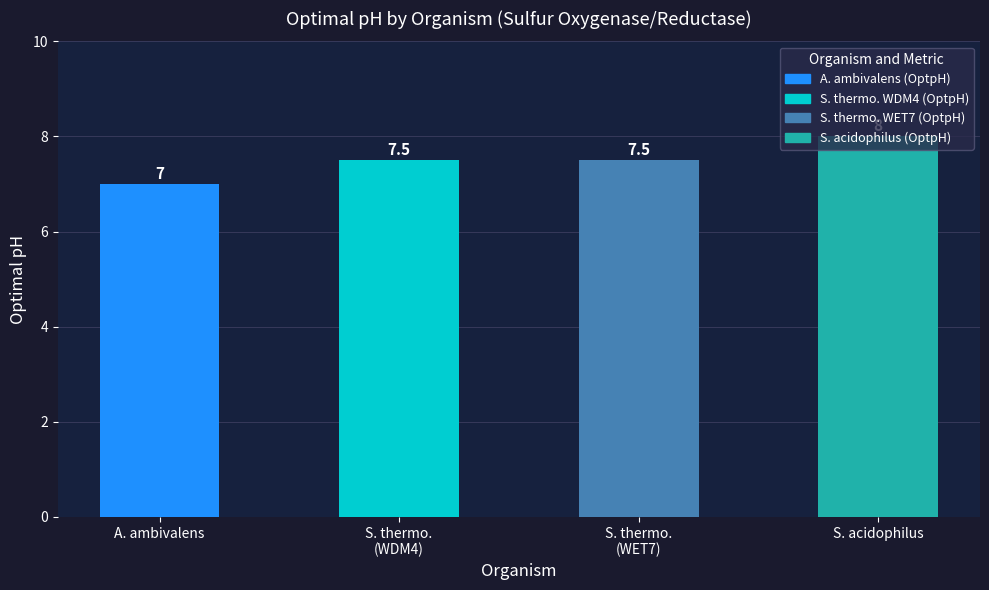

What position from the left is S. acidophilus?

4